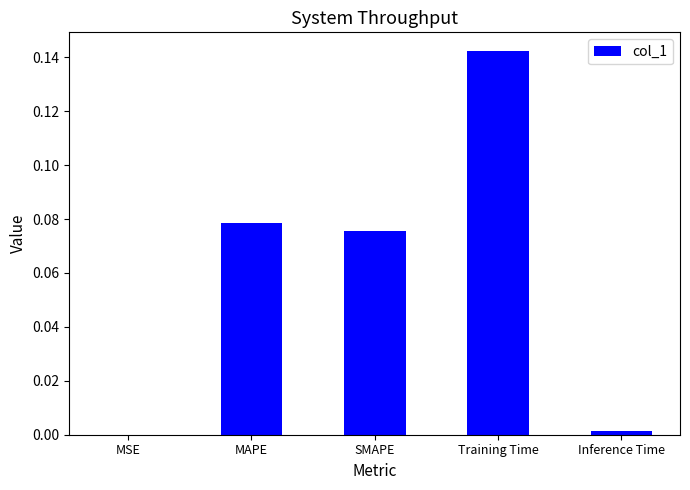

True or false: the data shows 0.0 at SMAPE.

False